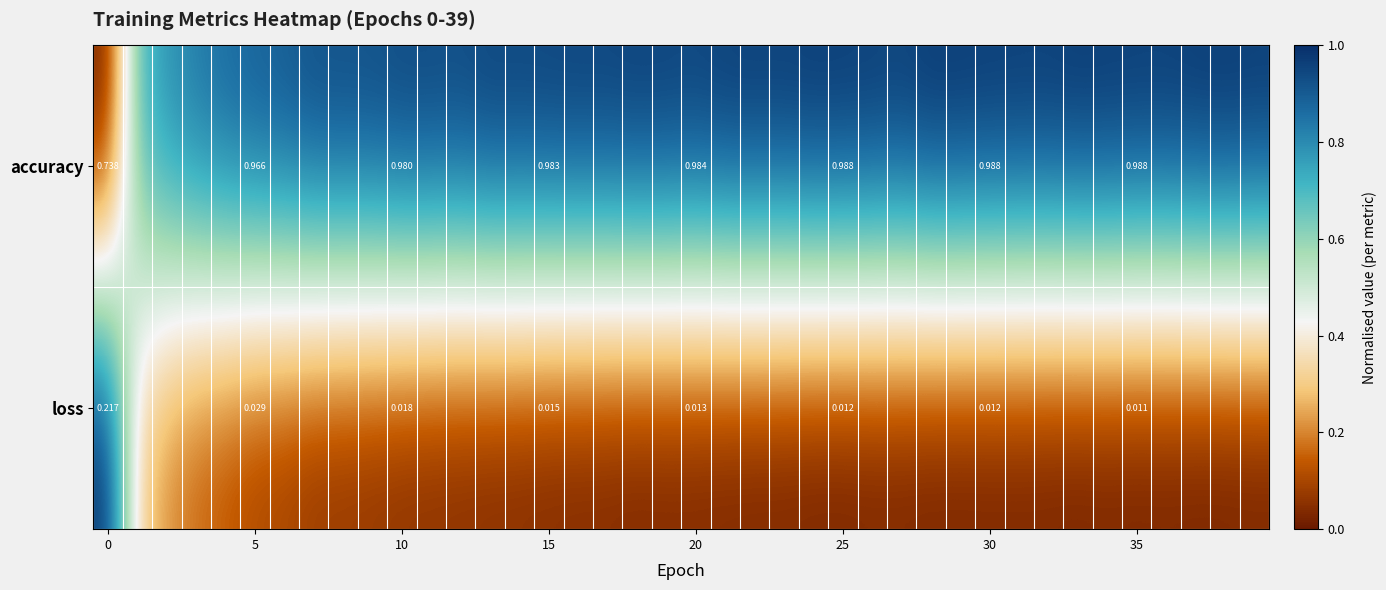

Rank the series by their maximum value, from lowest to highest.

loss, accuracy